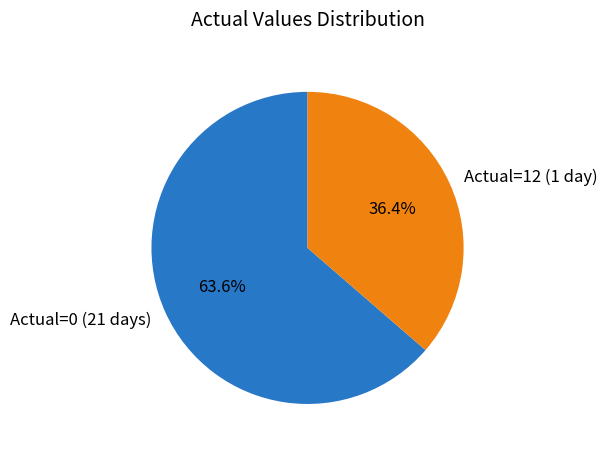

To the nearest percent, what is the average slice percentage?

50%